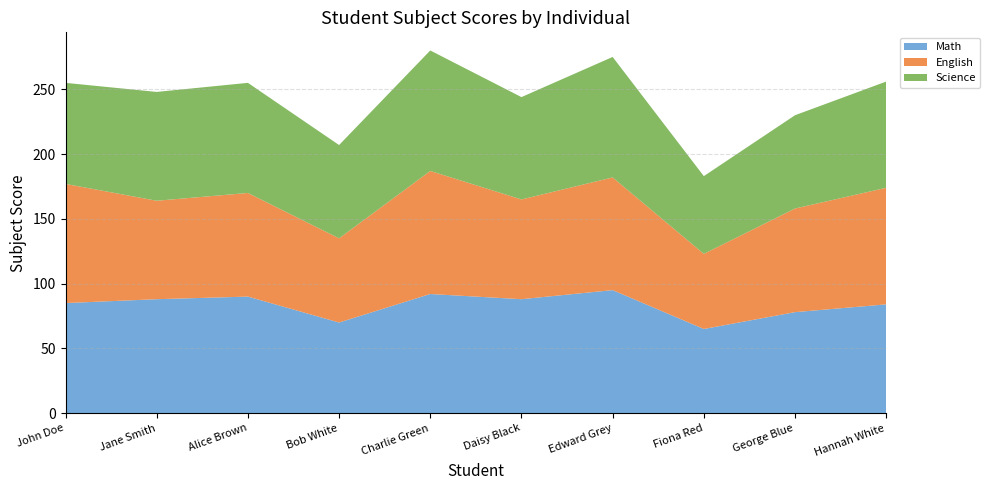

Reading left to right, what are all the values shown in this chart?

Math: John Doe=85	Jane Smith=88	Alice Brown=90	Bob White=70	Charlie Green=92	Daisy Black=88	Edward Grey=95	Fiona Red=65	George Blue=78	Hannah White=84
English: John Doe=92	Jane Smith=76	Alice Brown=80	Bob White=65	Charlie Green=95	Daisy Black=77	Edward Grey=87	Fiona Red=58	George Blue=80	Hannah White=90
Science: John Doe=78	Jane Smith=84	Alice Brown=85	Bob White=72	Charlie Green=93	Daisy Black=79	Edward Grey=93	Fiona Red=60	George Blue=72	Hannah White=82